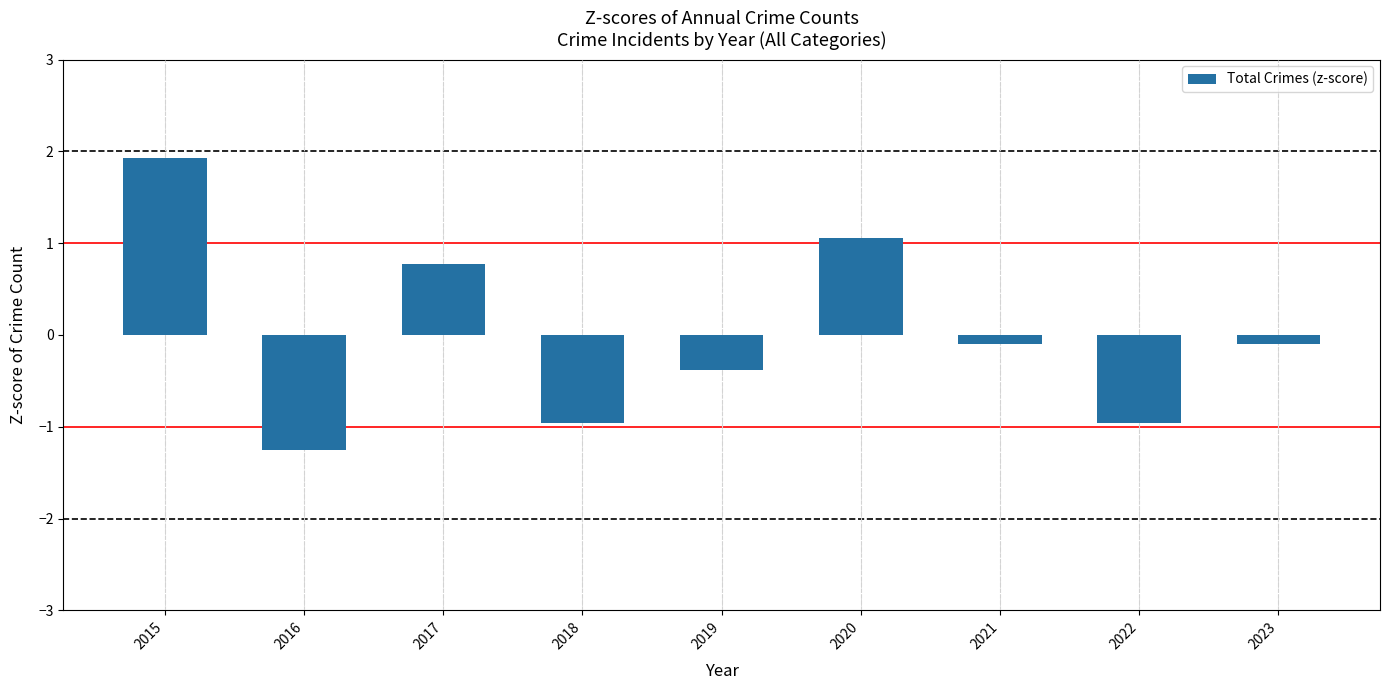

Where does the data first go above 0?

2015